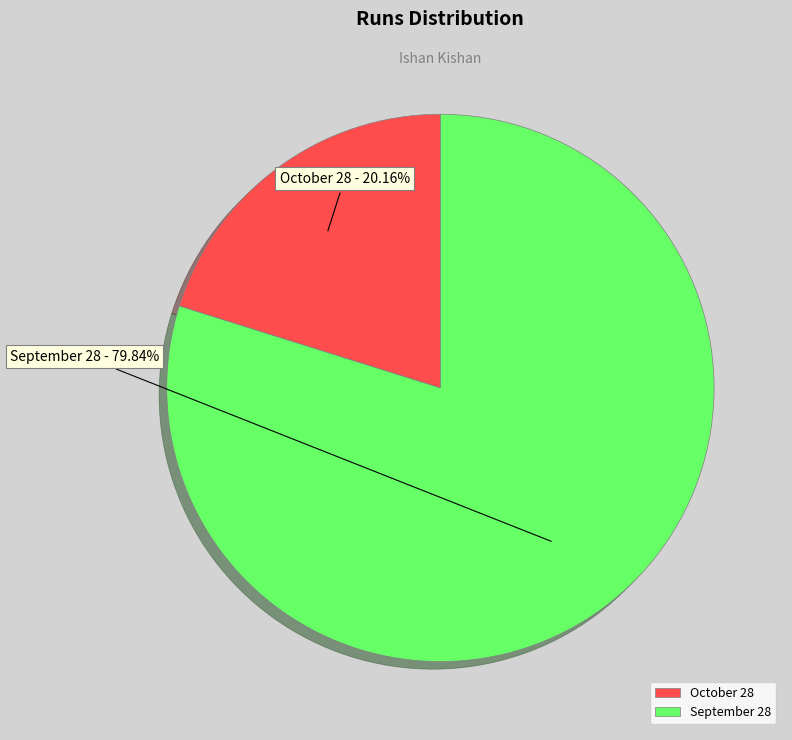

To the nearest percent, what is the difference between the largest and smallest slice percentages?

60%